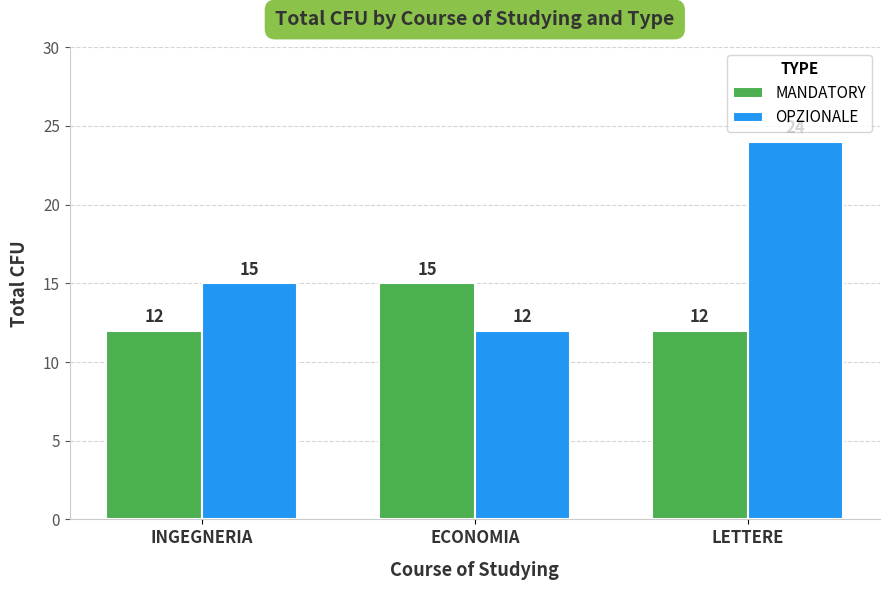

Read the OPZIONALE value at LETTERE.

24